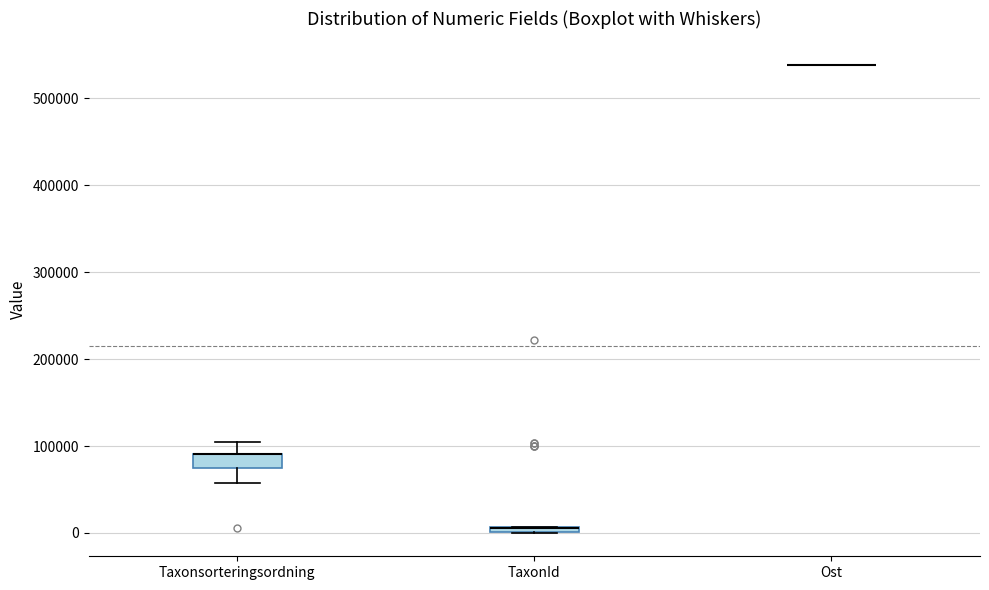

Comparing the boxes themselves (not the whiskers), which one is the tallest?

Taxonsorteringsordning